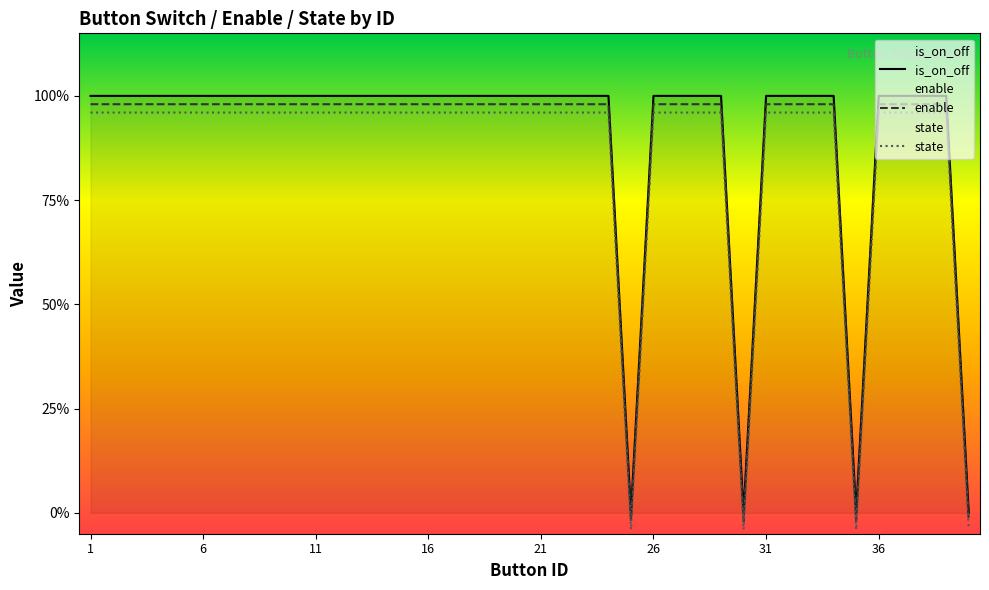

Is this an area chart (filled region under the line)?

No